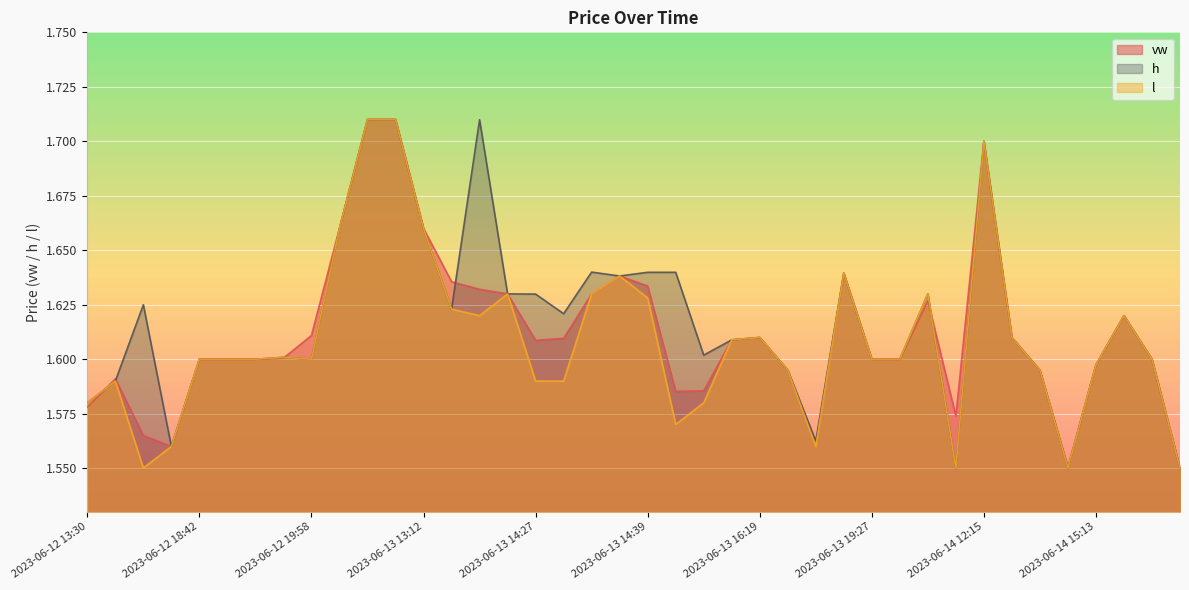

True or false: l has more than 1 interior local peaks.

True